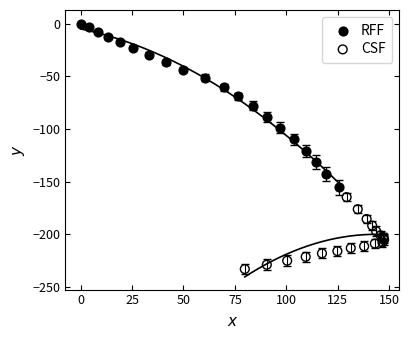

Which series reaches the minimum Y coordinate?

CSF